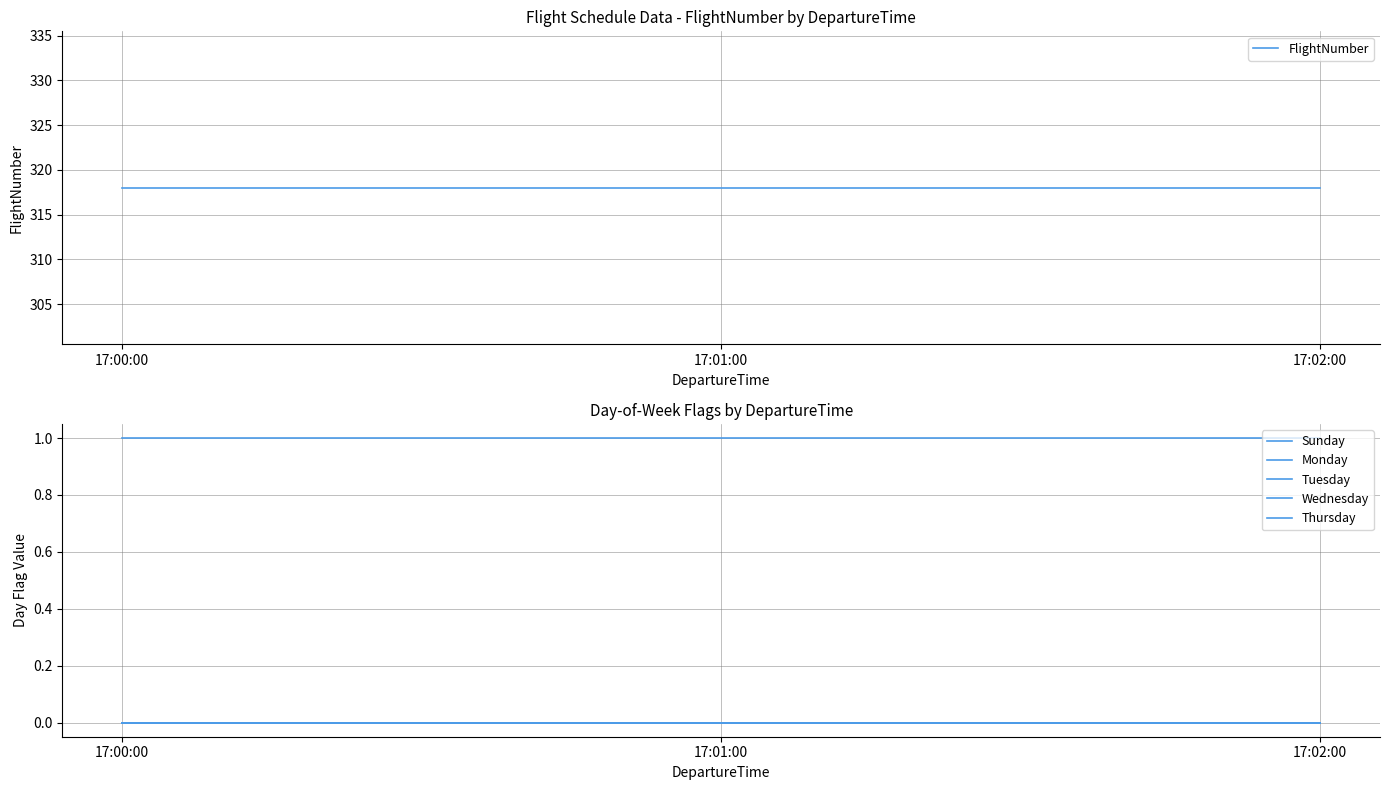

Between 17:00:00 and 17:02:00, which is larger?

17:00:00